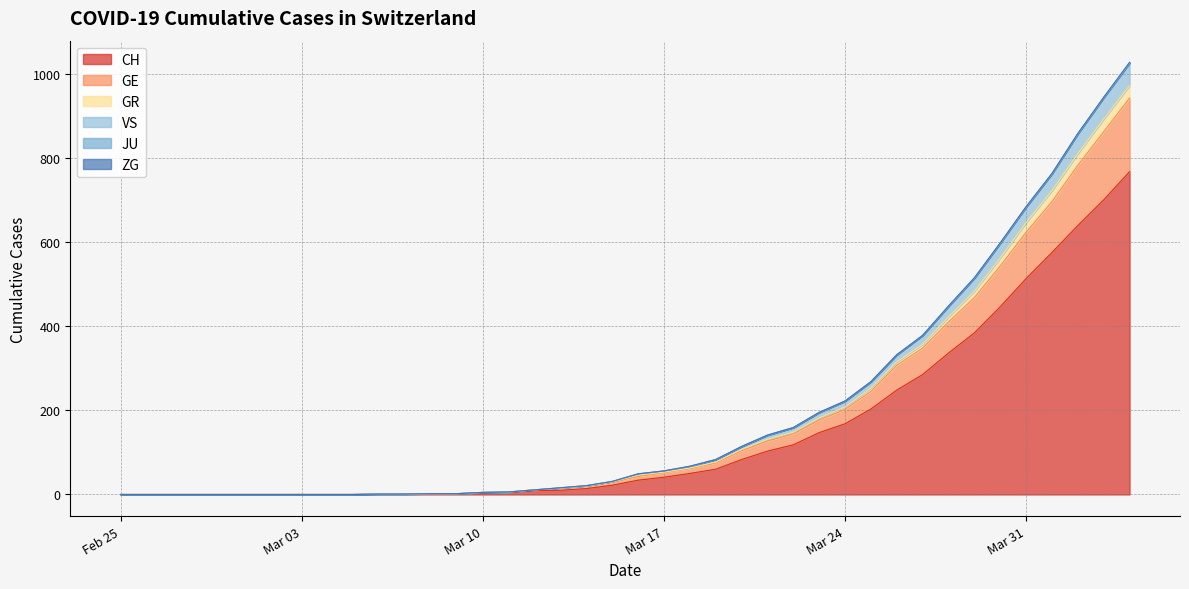

True or false: GE and VS intersect in this chart.

False